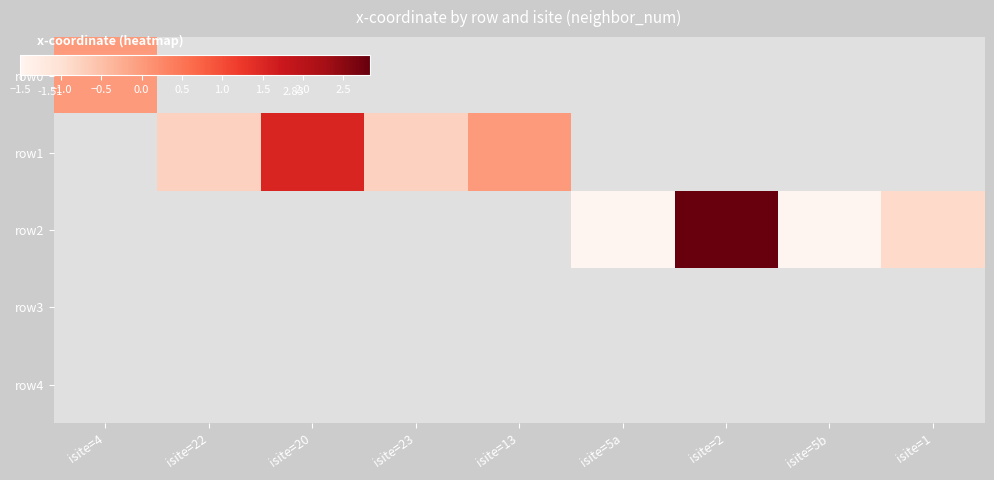

How many data points does each series have?

9